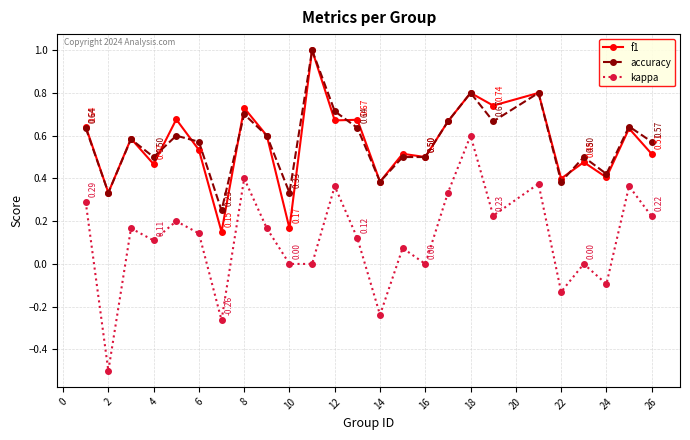

True or false: kappa and accuracy intersect in this chart.

False